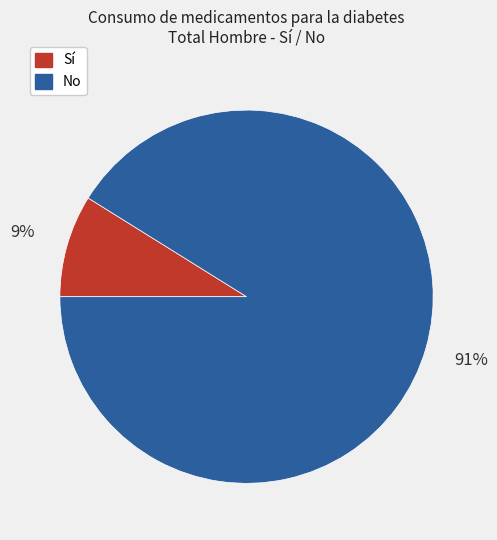

Is the sum of Sí and No greater than half?

Yes